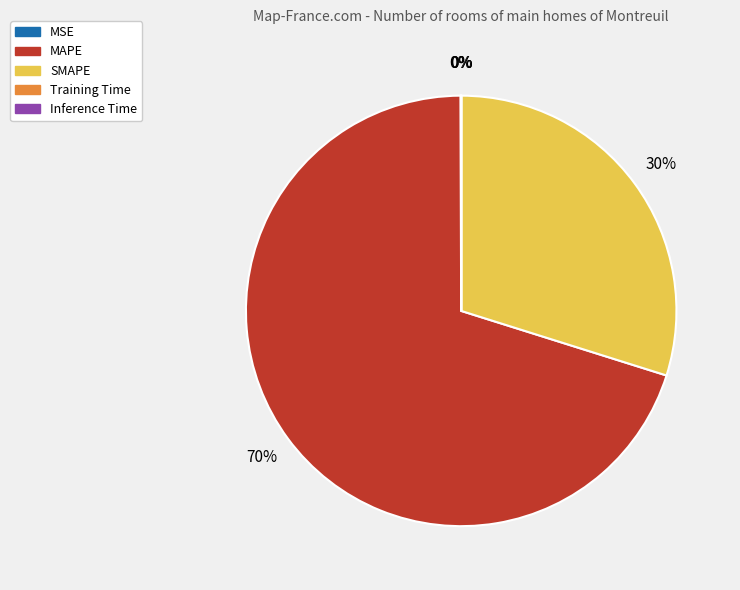

To the nearest percent, what portion does SMAPE represent?

30%